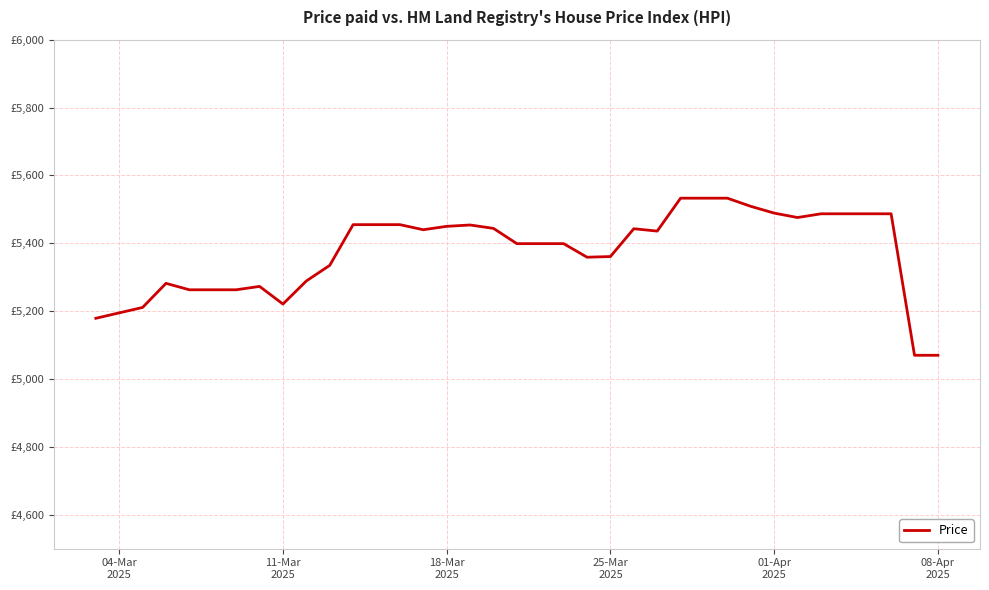

What is the average value?

5375